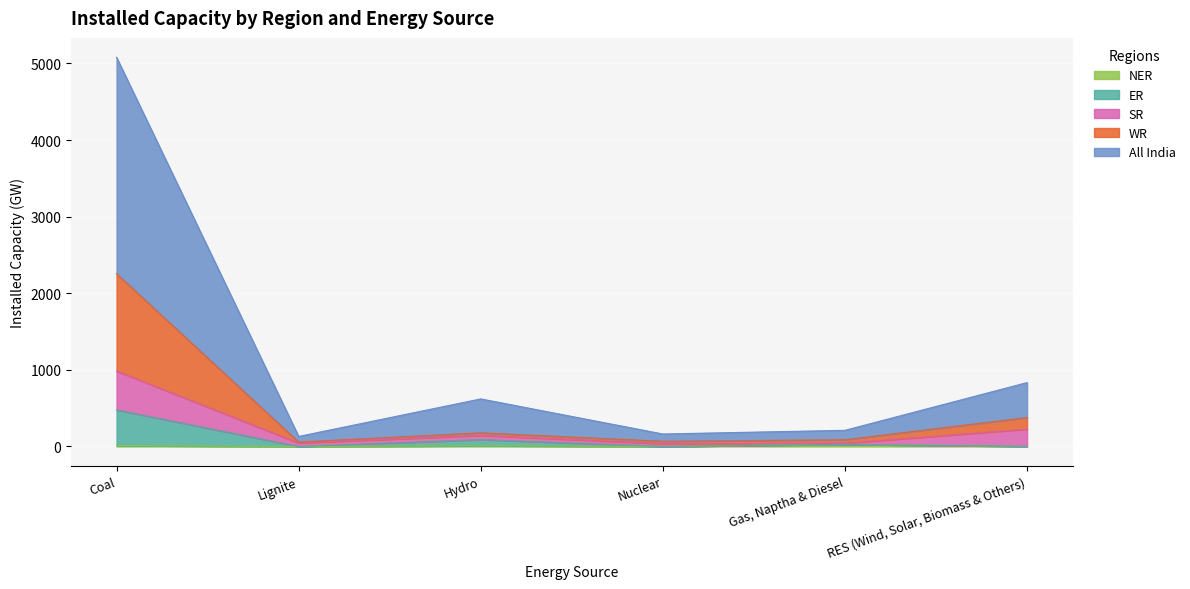

Is the value of WR at Nuclear greater than the value of NER at Gas, Naptha & Diesel?

Yes